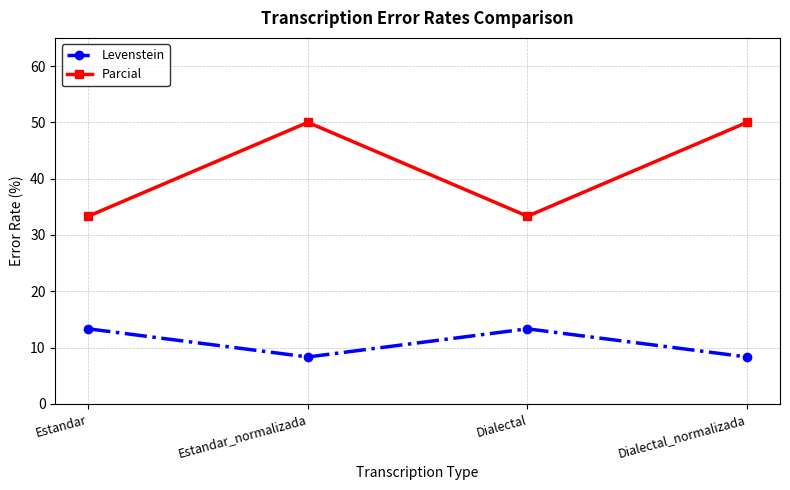

In Parcial, how many points are higher than both neighbors (excluding endpoints)?

1